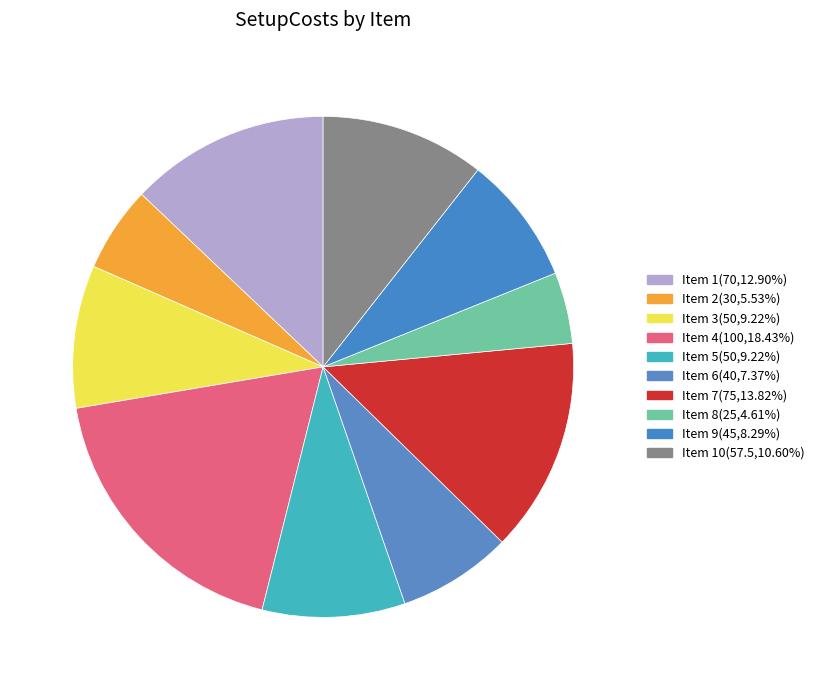

Which slice is the largest?

4